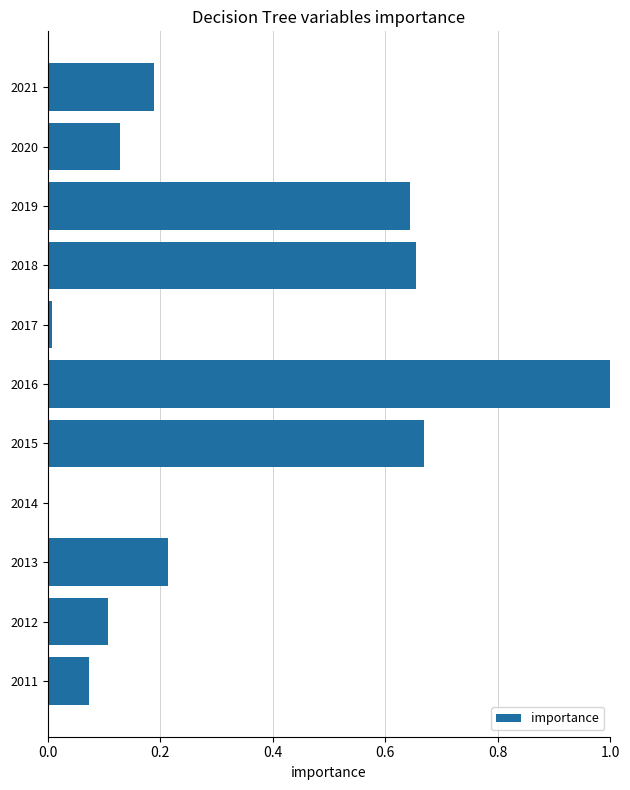

At which category does the chart reach its peak across all series?

2016